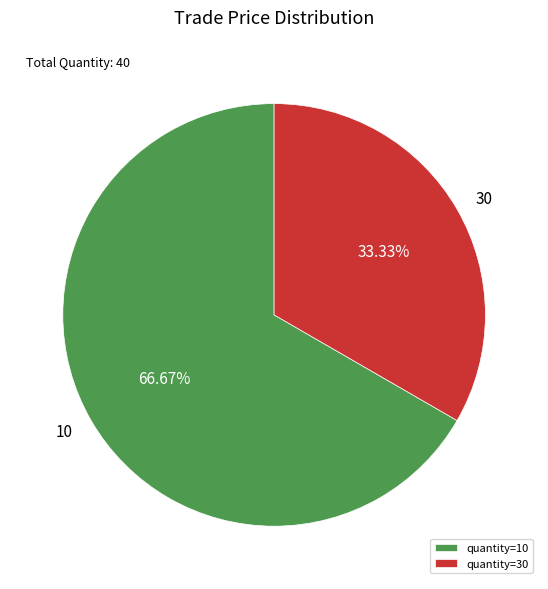

Is the sum of quantity=10 and quantity=30 greater than half?

Yes